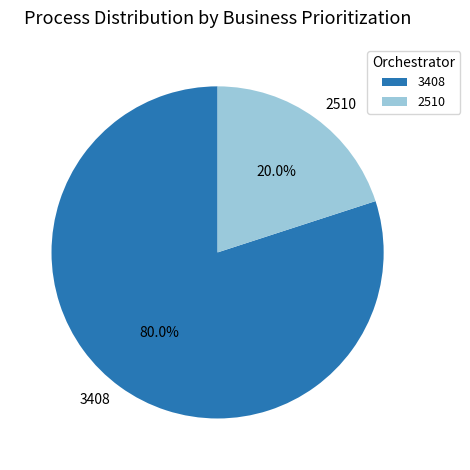

What percentage is the 3408 slice, to the nearest percent?

80%